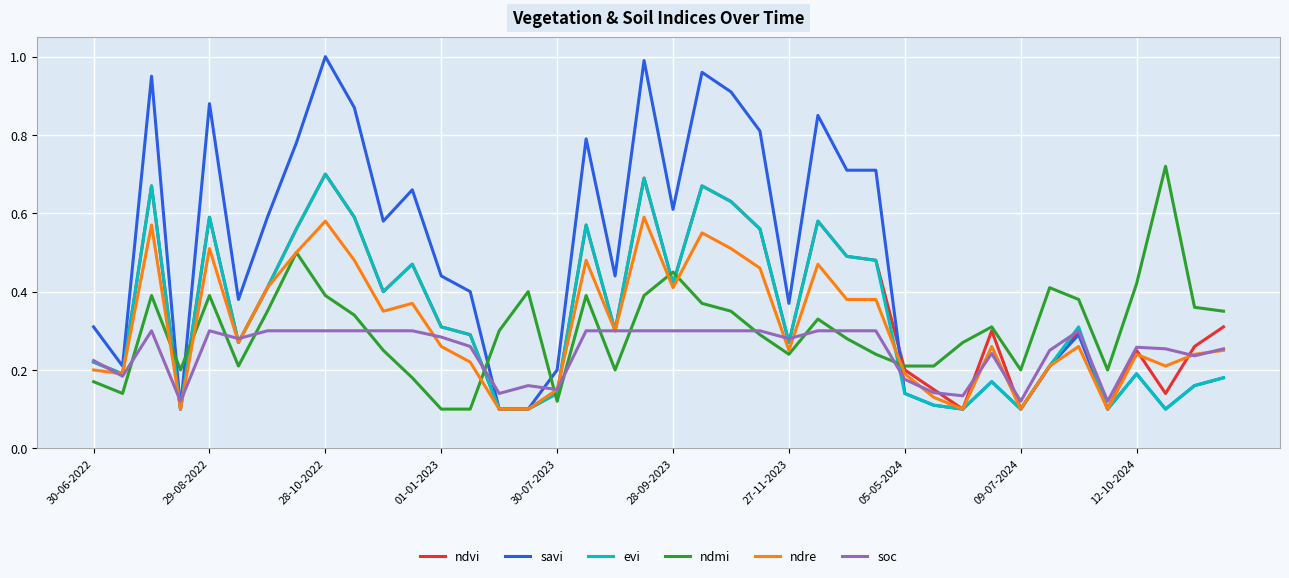

Does the chart display data point markers on the line(s)?

No